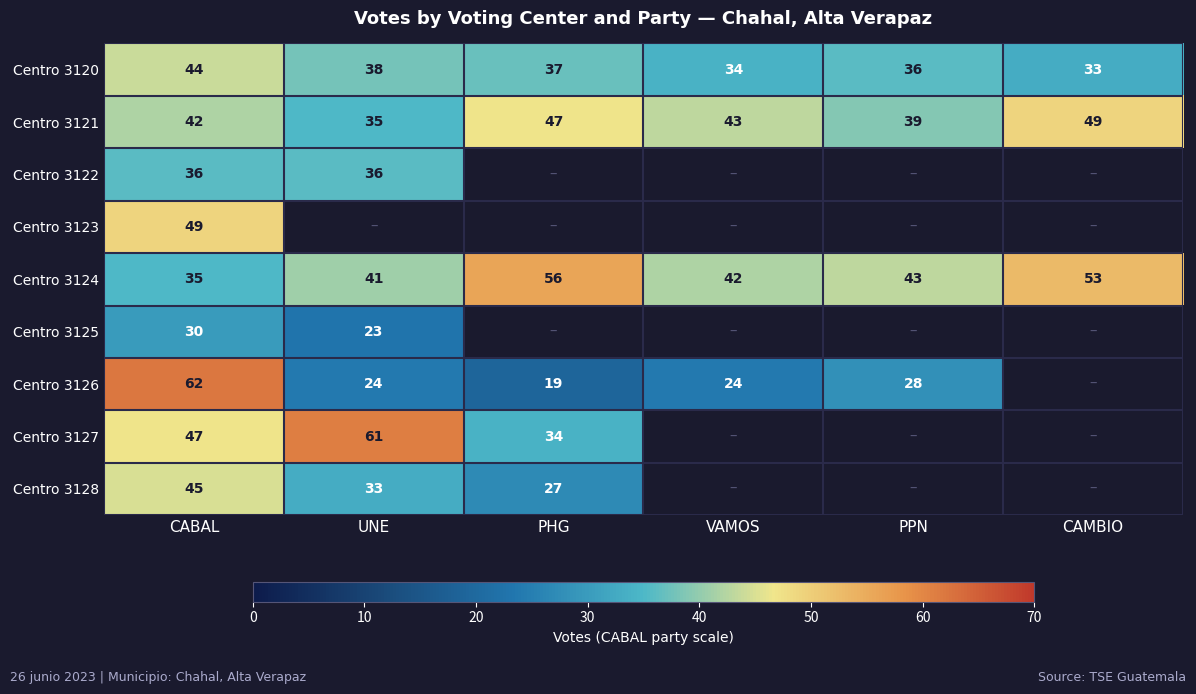

The value of Centro 3125 at CABAL is 30. True or false?

True